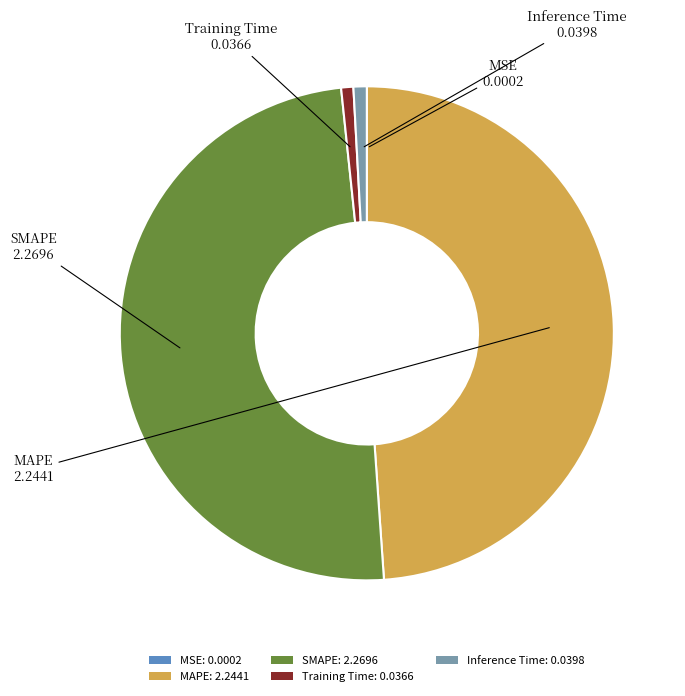

Does SMAPE account for over 50% of the chart?

No